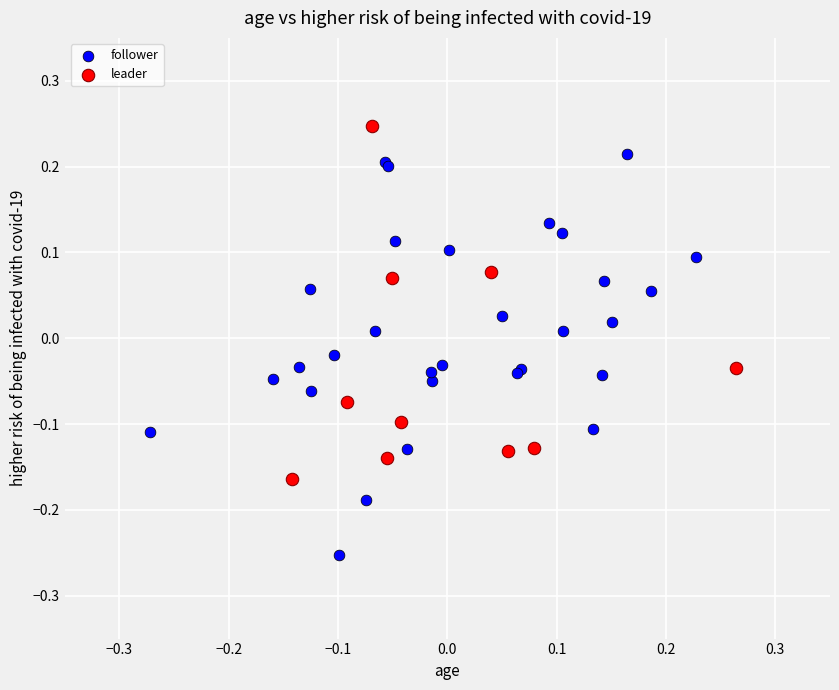

Which series has the widest spread of Y values?

follower